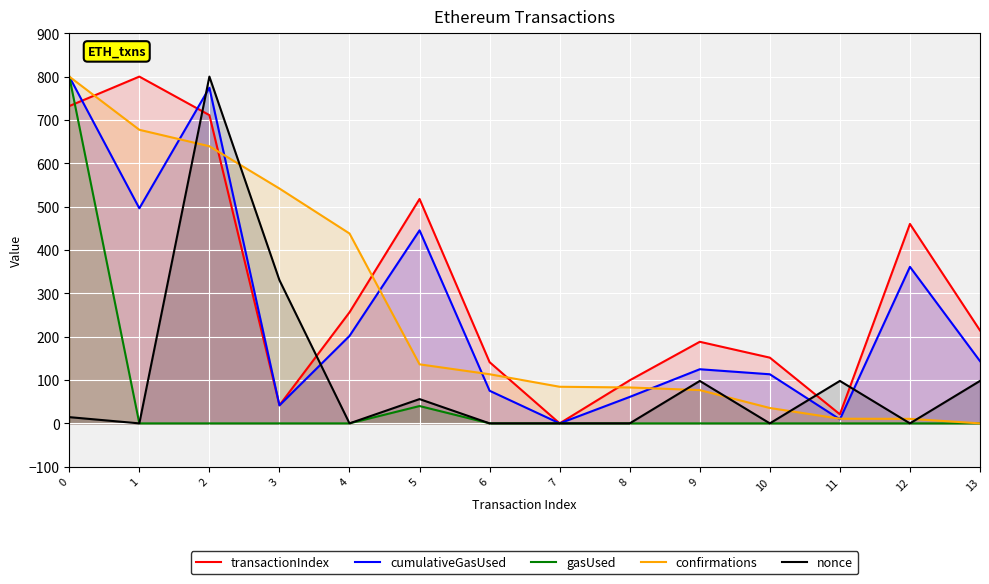

What are all the series names shown in the legend?

transactionIndex, cumulativeGasUsed, gasUsed, confirmations, nonce